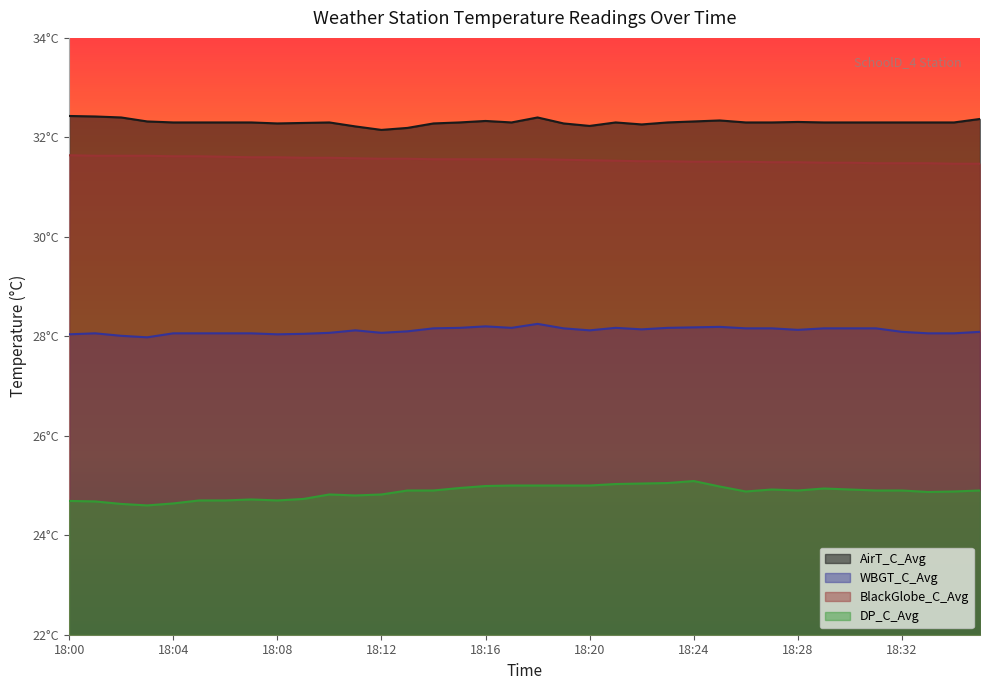

How many lines are shown in the chart?

4